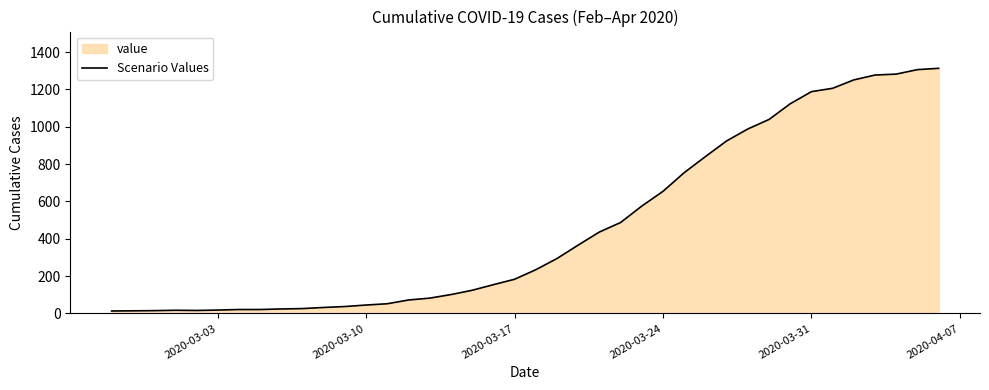

What is the maximum value shown in the chart?

1313